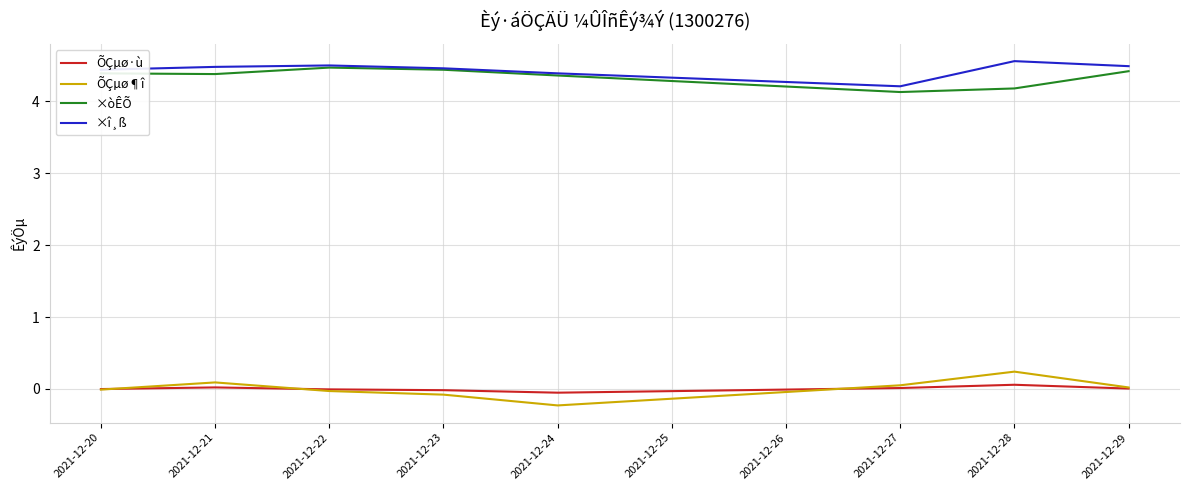

At which label is ×î¸ß closest to 4?

2021-12-27